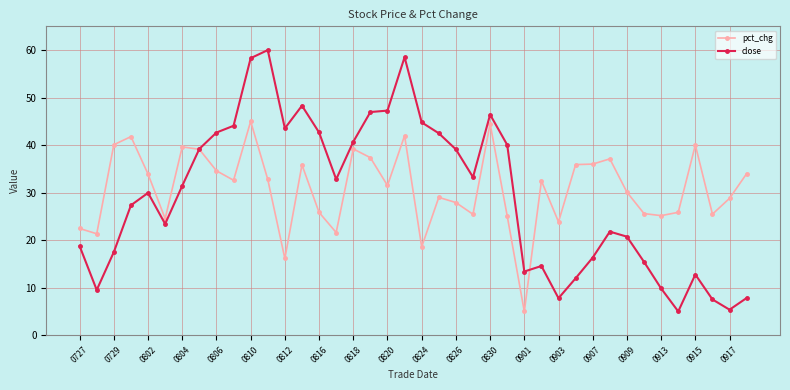

Which series has the widest spread of values?

close